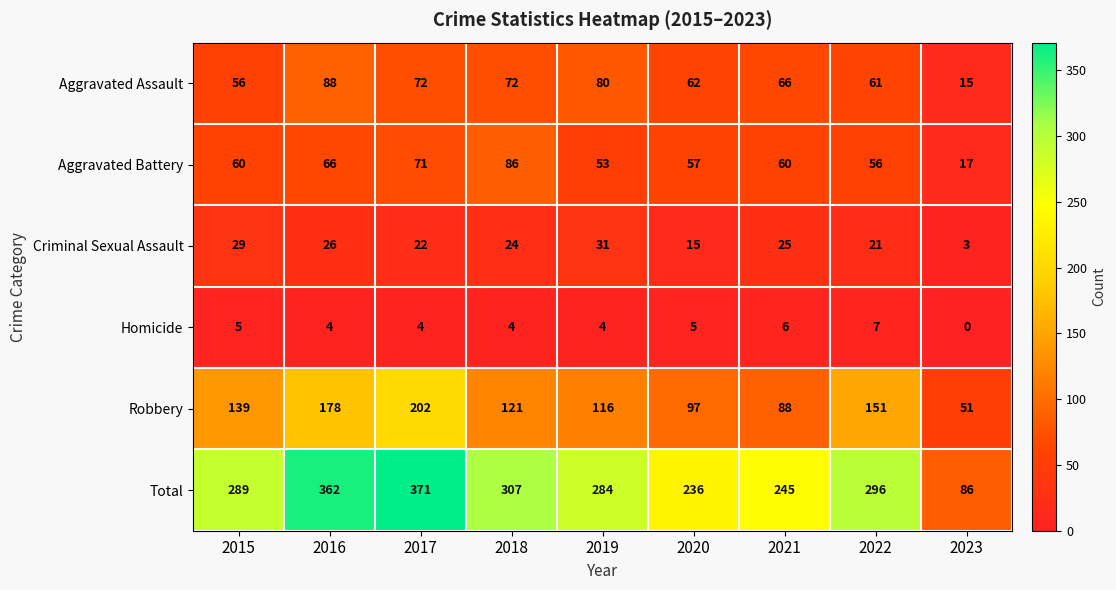

How many values in the Homicide series are below 4?

1